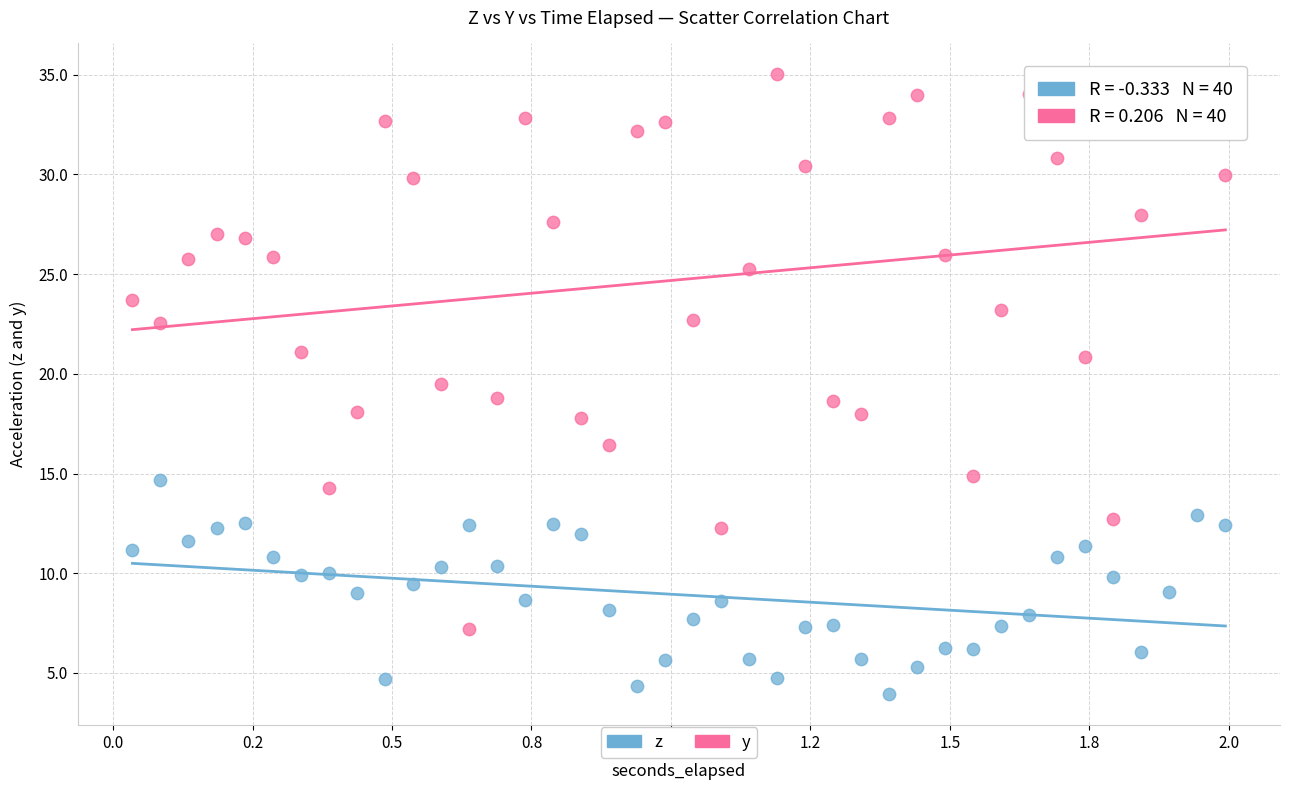

Across all data points, what is the range of Y values (max minus min)?

31.1